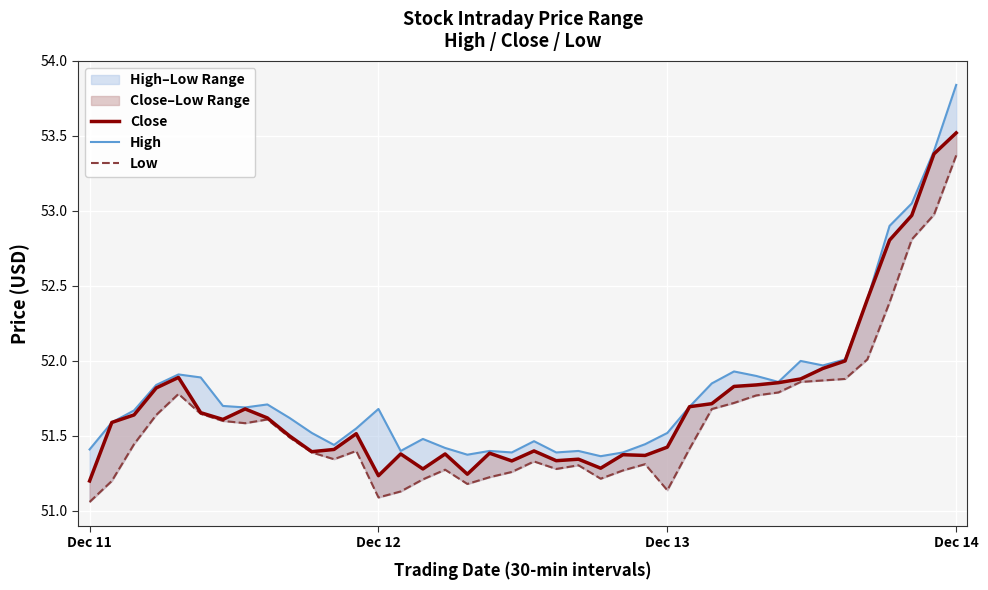

Count the number of categories in the chart.

40